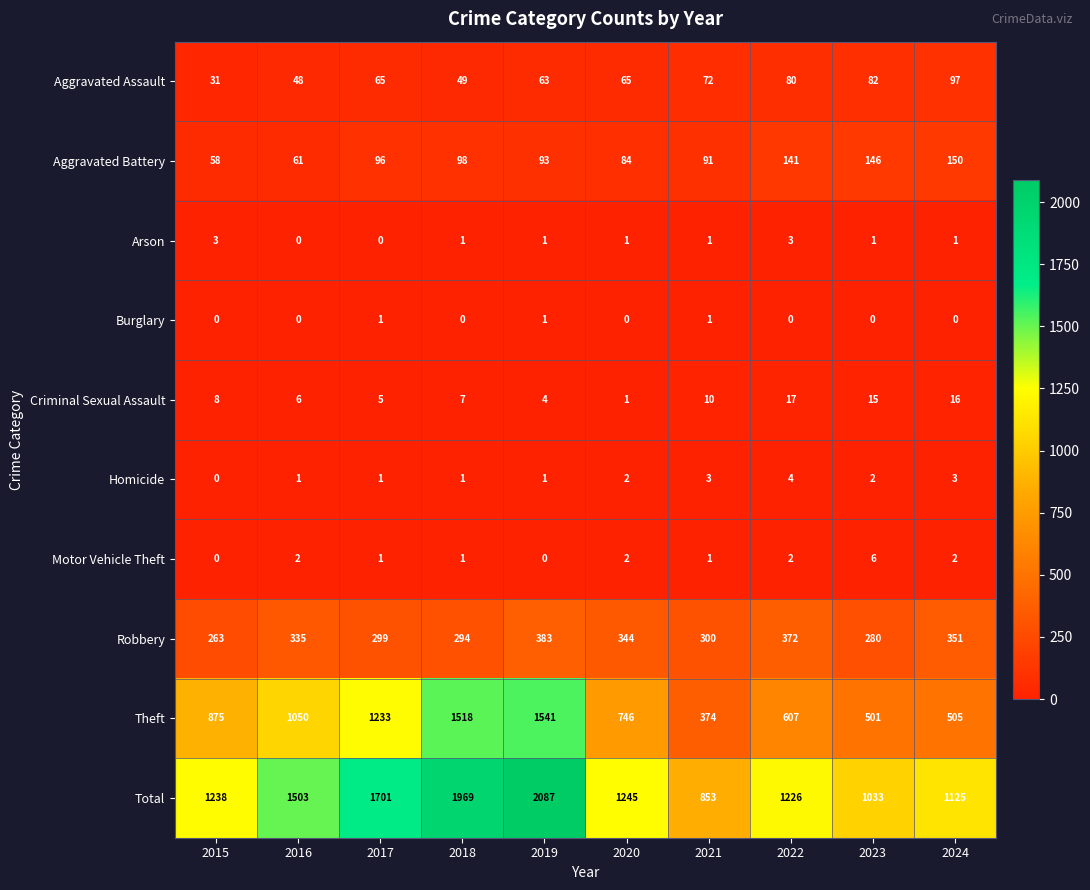

The Motor Vehicle Theft series shows 2 at 2015. True or false?

False